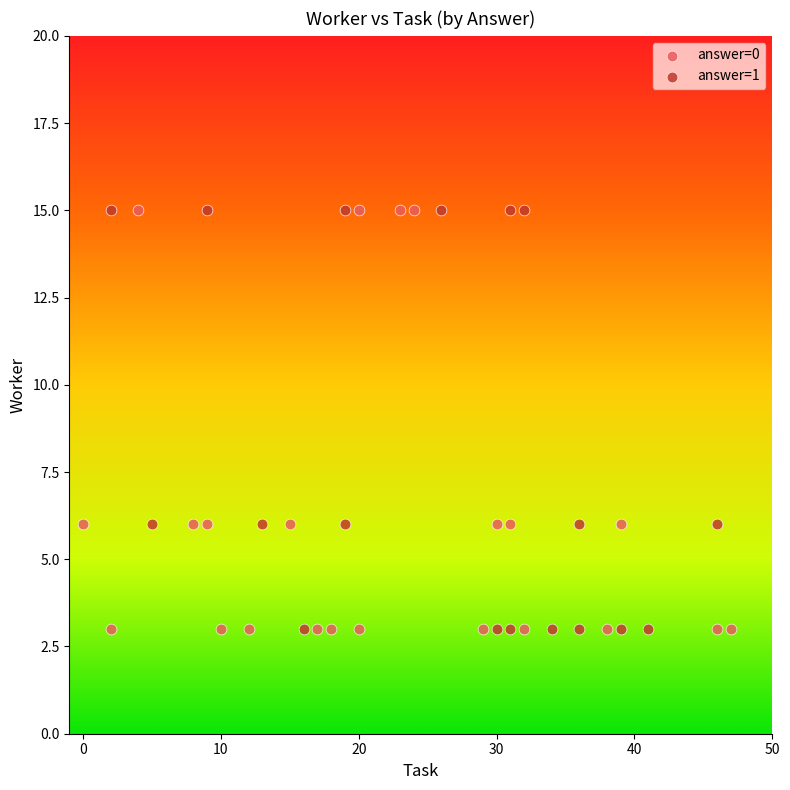

What are all the series names shown in the legend?

answer=0, answer=1